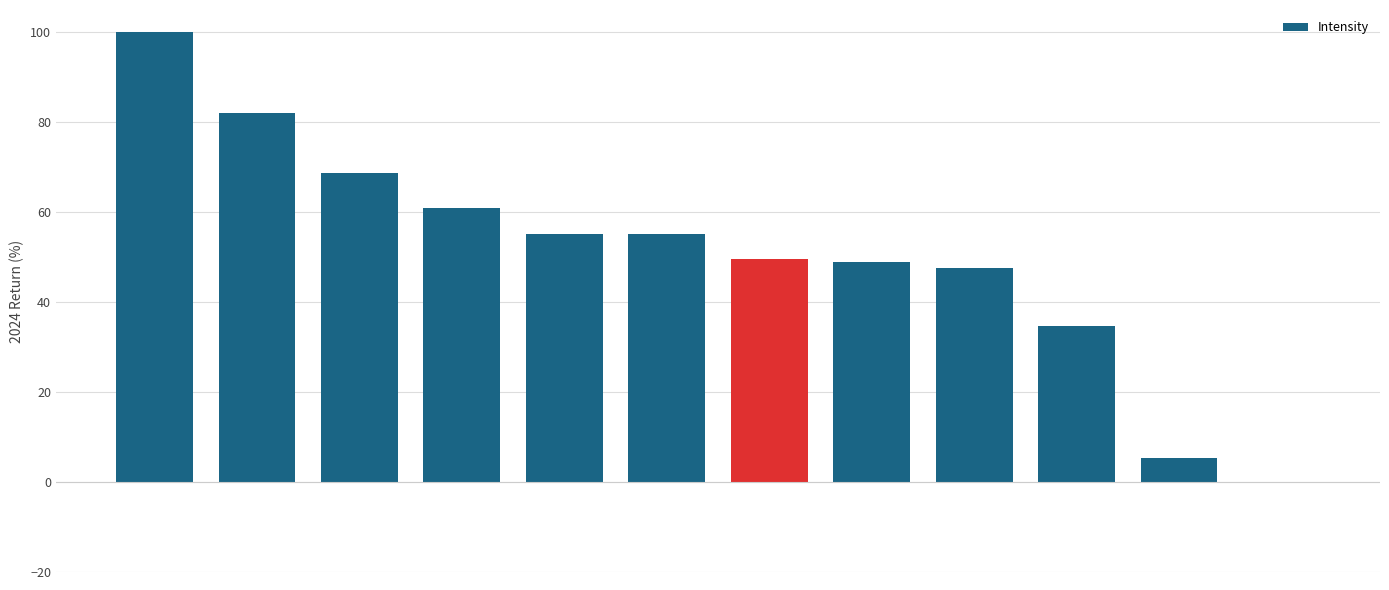

Are the bars horizontal?

No